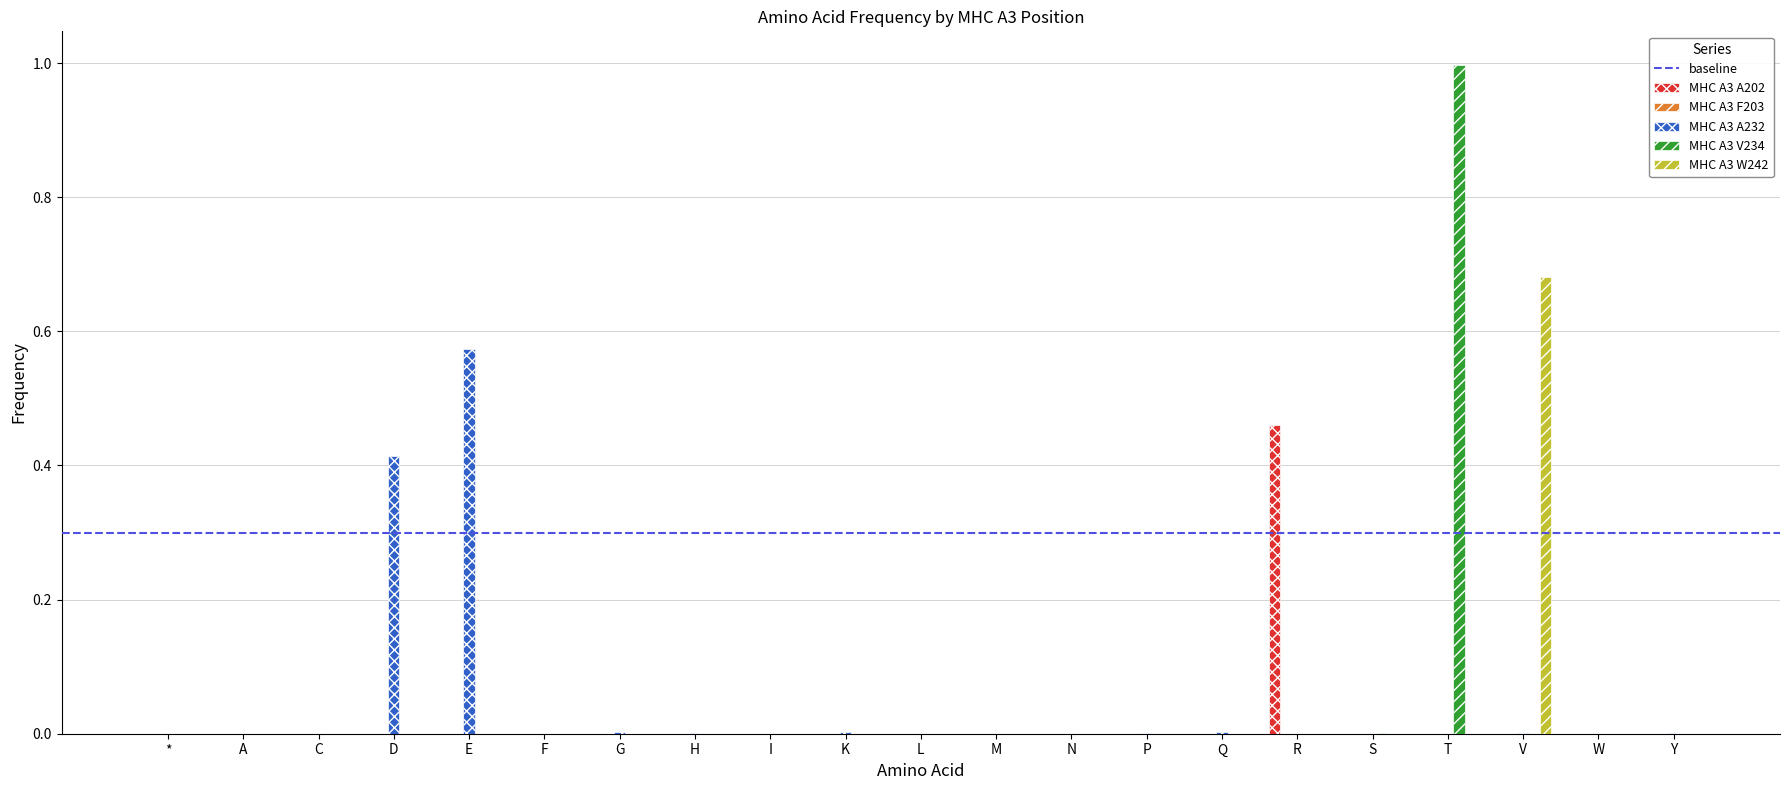

Between L and R, which series saw the biggest shift?

MHC A3 A202